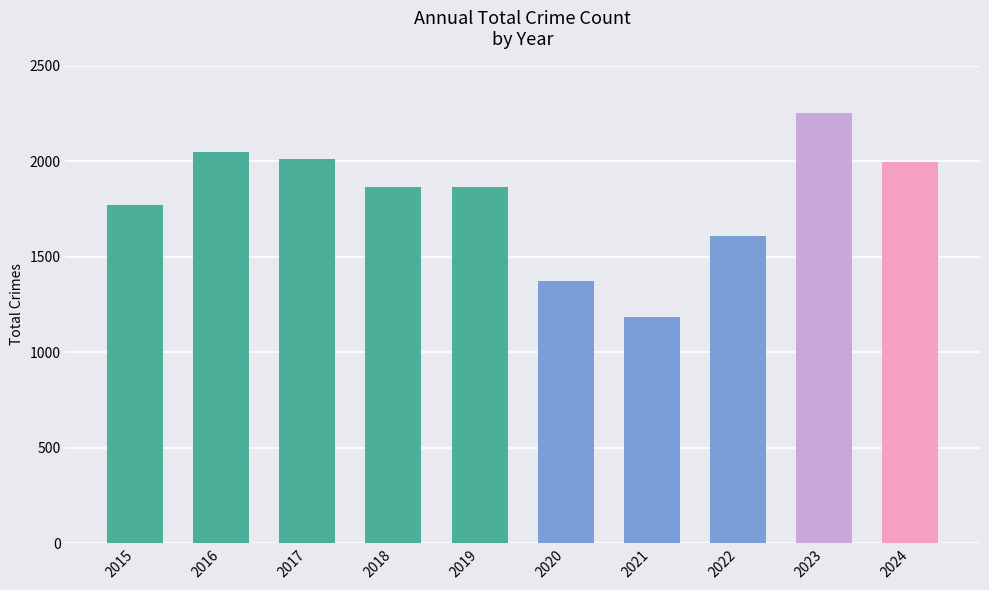

What is the difference between the second highest and minimum values?

867